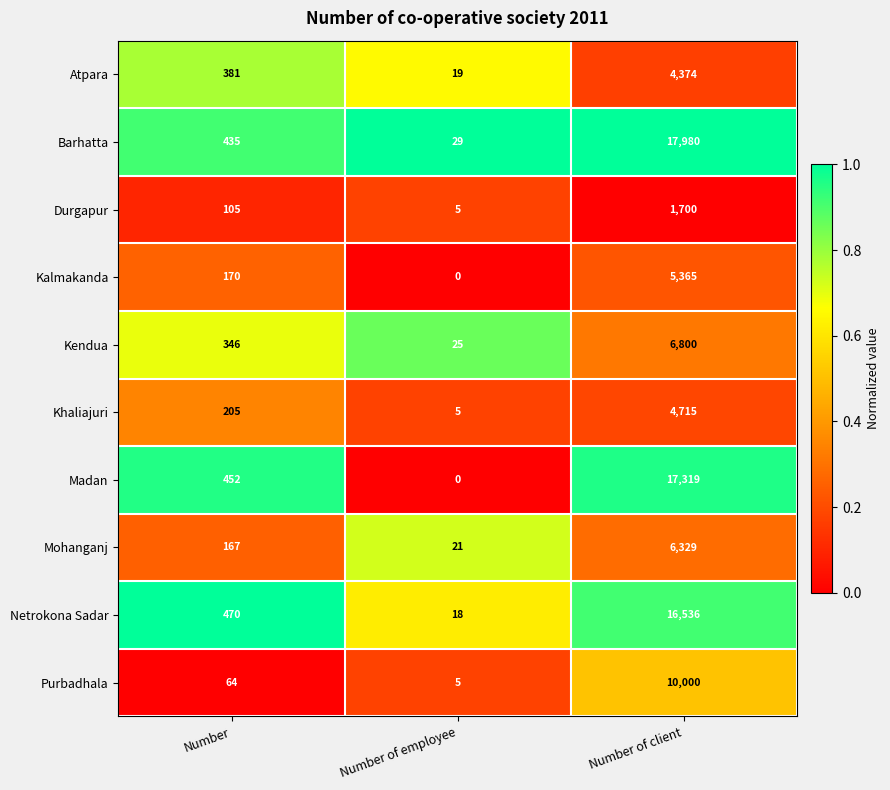

Rank the series at Number from lowest to highest value.

Purbadhala, Durgapur, Mohanganj, Kalmakanda, Khaliajuri, Kendua, Atpara, Barhatta, Madan, Netrokona Sadar